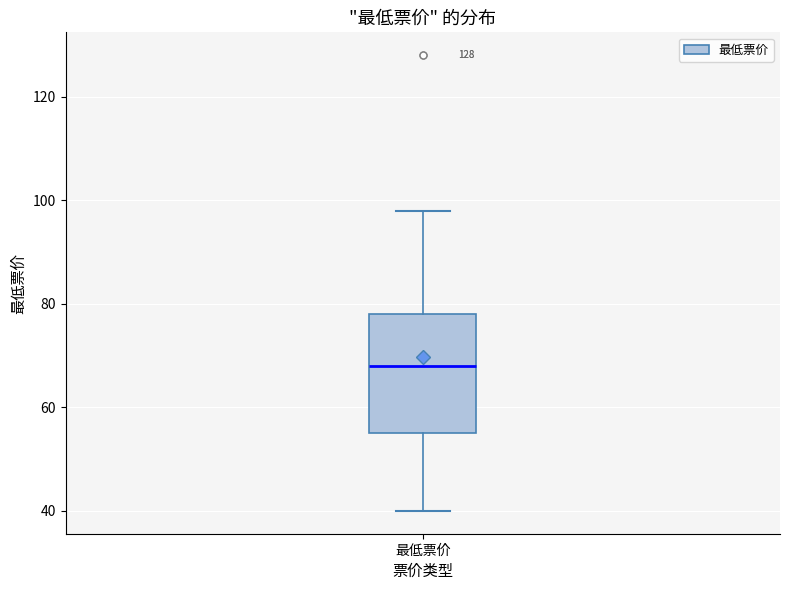

Transcribe this box plot: give where the median line is, the range the box spans, and where the two whiskers end, as read against the y-axis. The values are not printed on the chart, so give them approximately, as read against the axis.

median 68, box 56 to 78, whiskers 40 to 98